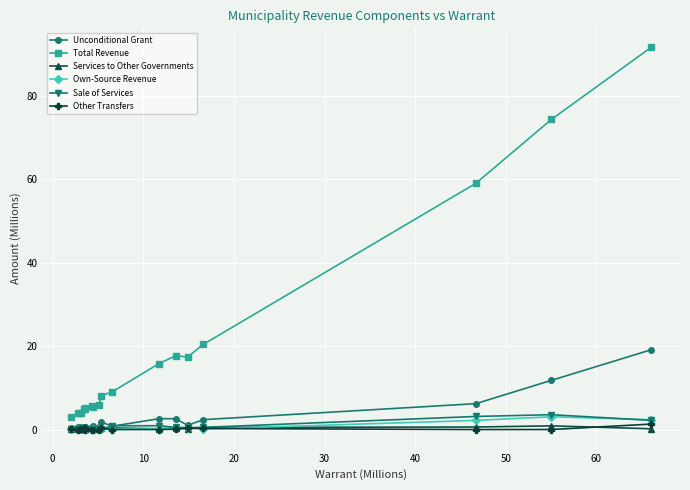

Which series has the largest total across all categories?

Total Revenue